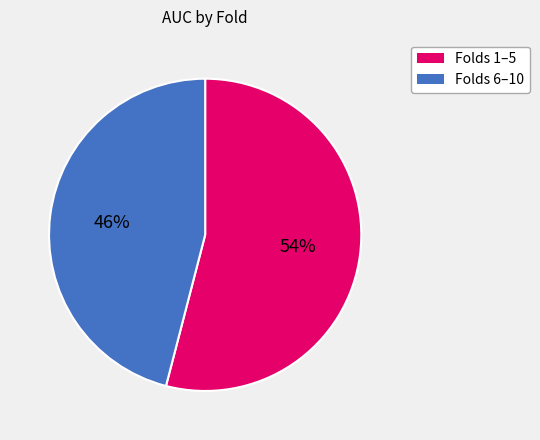

Is there any slice that represents more than half of the pie?

Yes